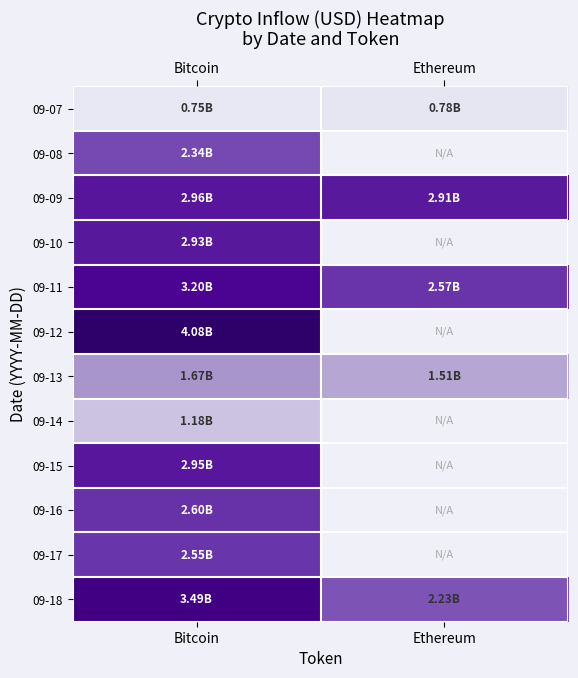

What is the spread (max minus min) of values at Ethereum?

2.1